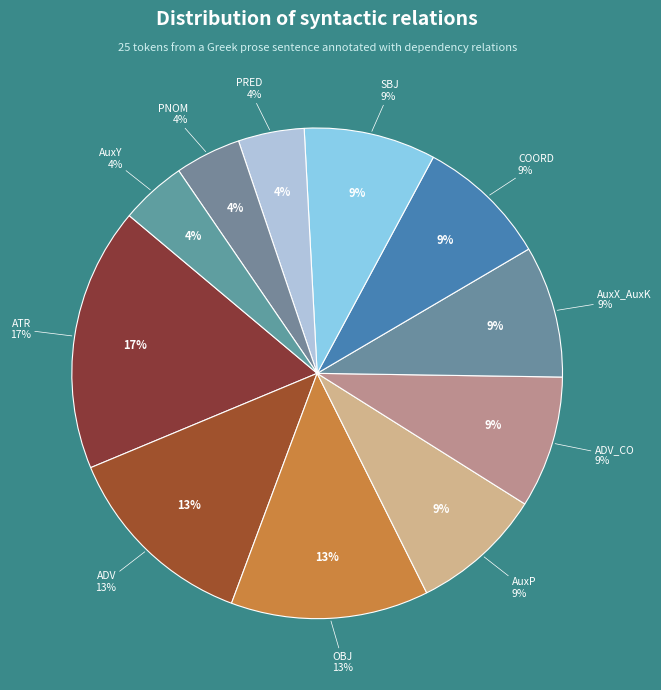

To the nearest percent, what is the average slice percentage?

9%